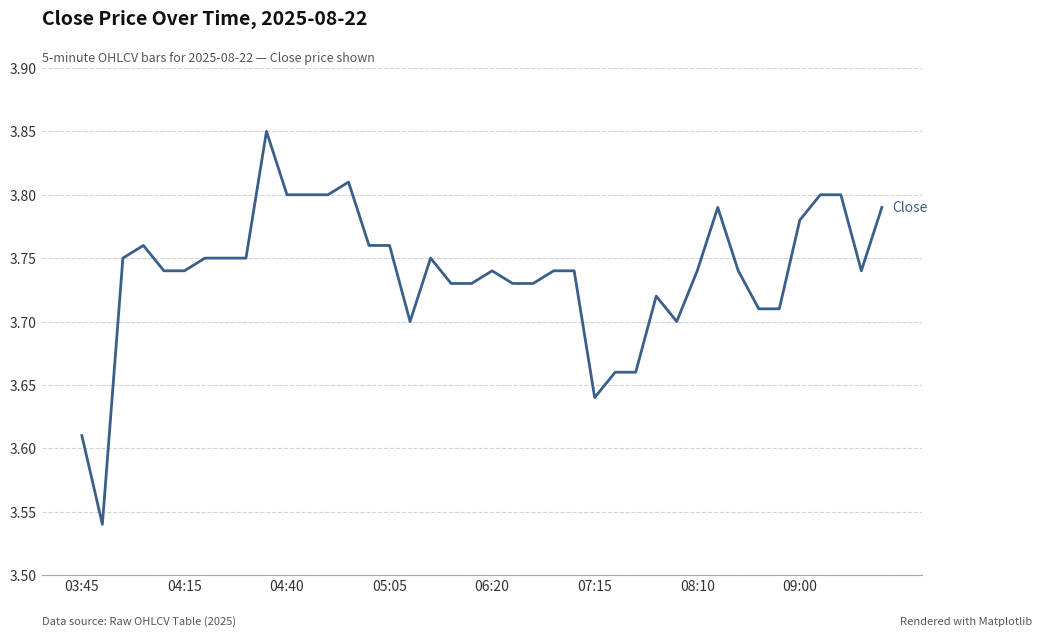

How many series are shown in this chart?

1